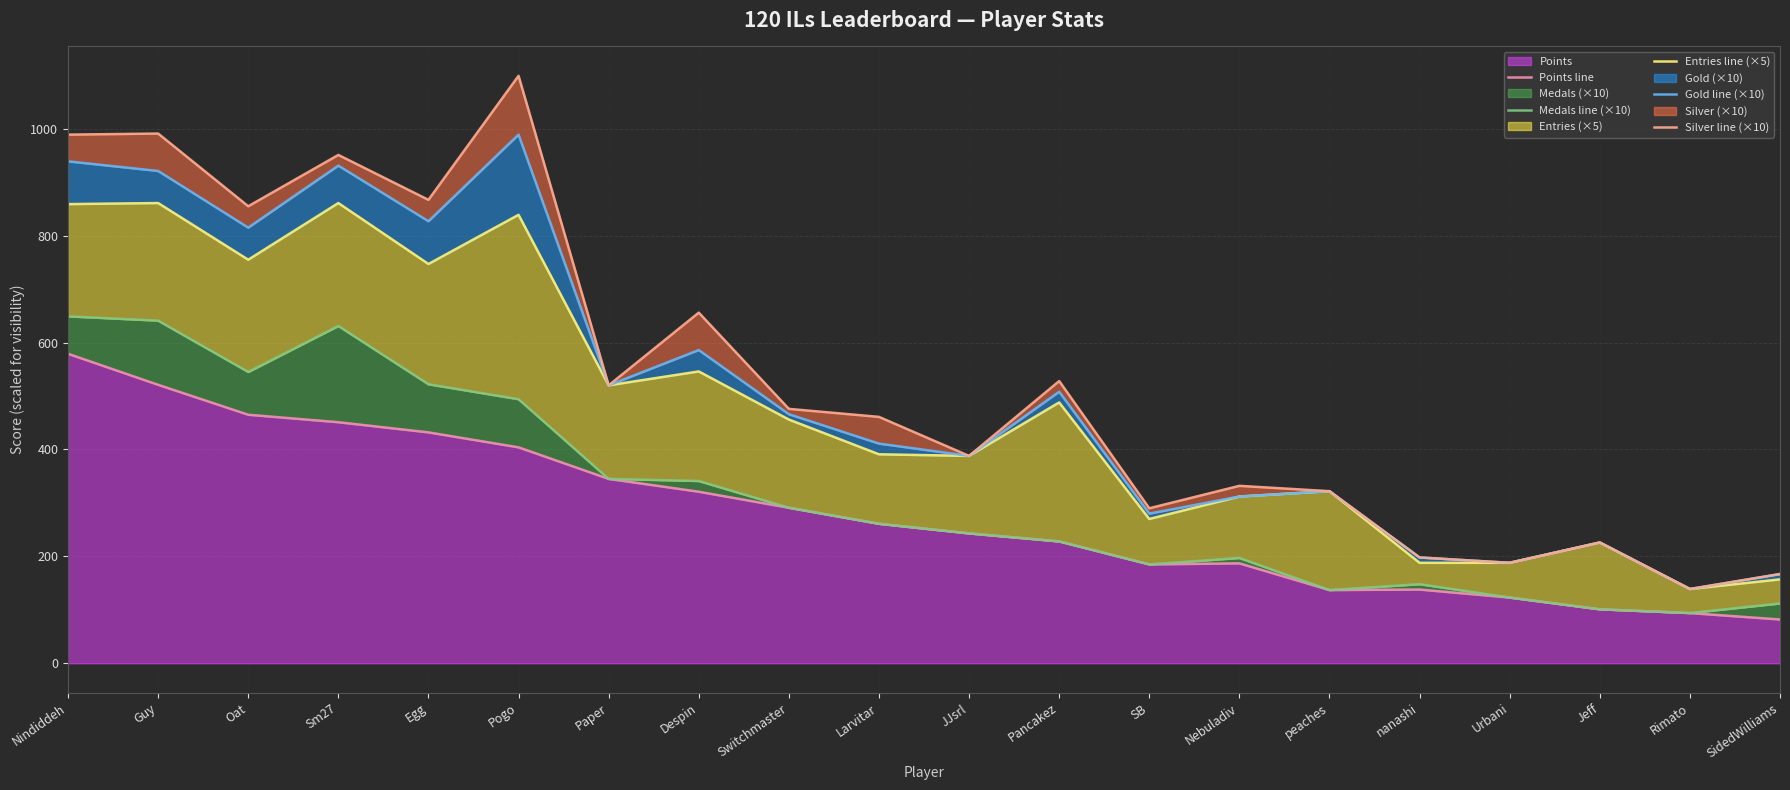

True or false: Points line and Silver line (×10) intersect in this chart.

False